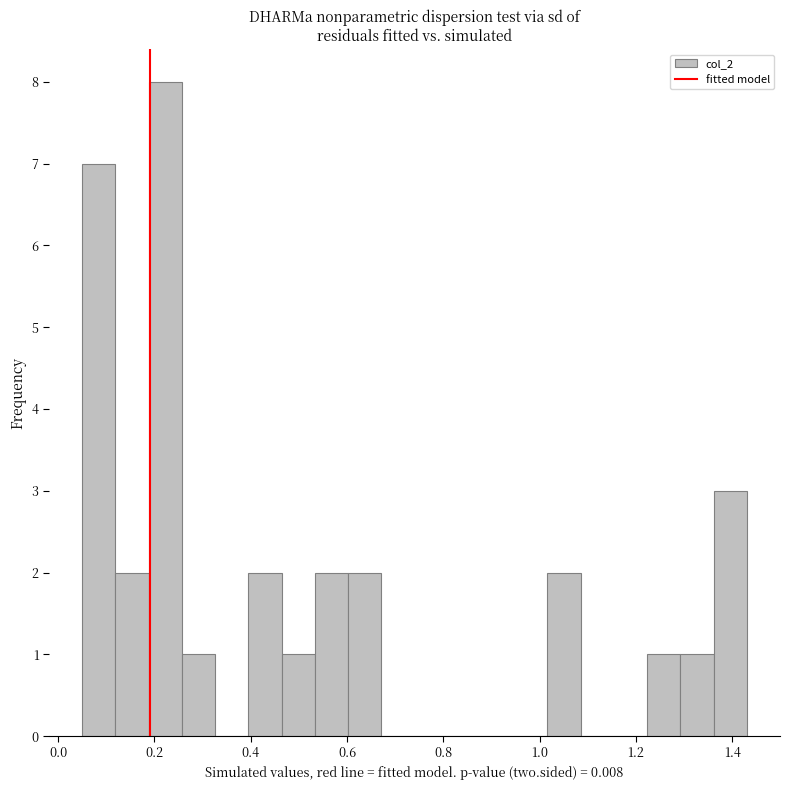

Around what value on the x-axis is the tallest bar? Give the approximate position of its centre, as read against the axis.

0.22